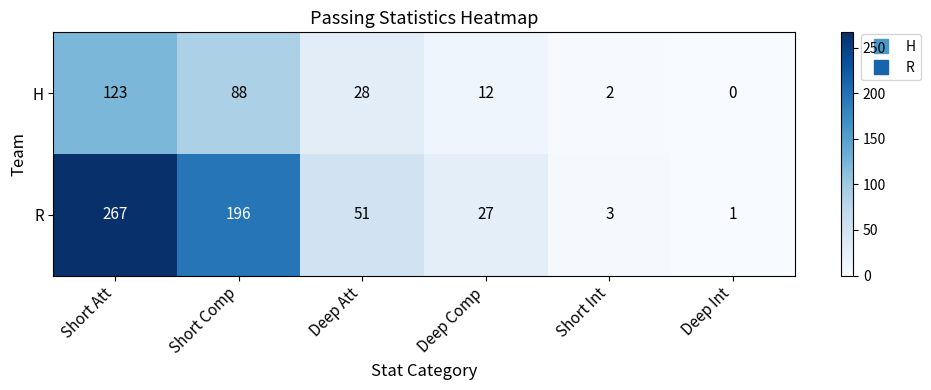

At Short Comp, list the series in order from smallest to largest.

H, R